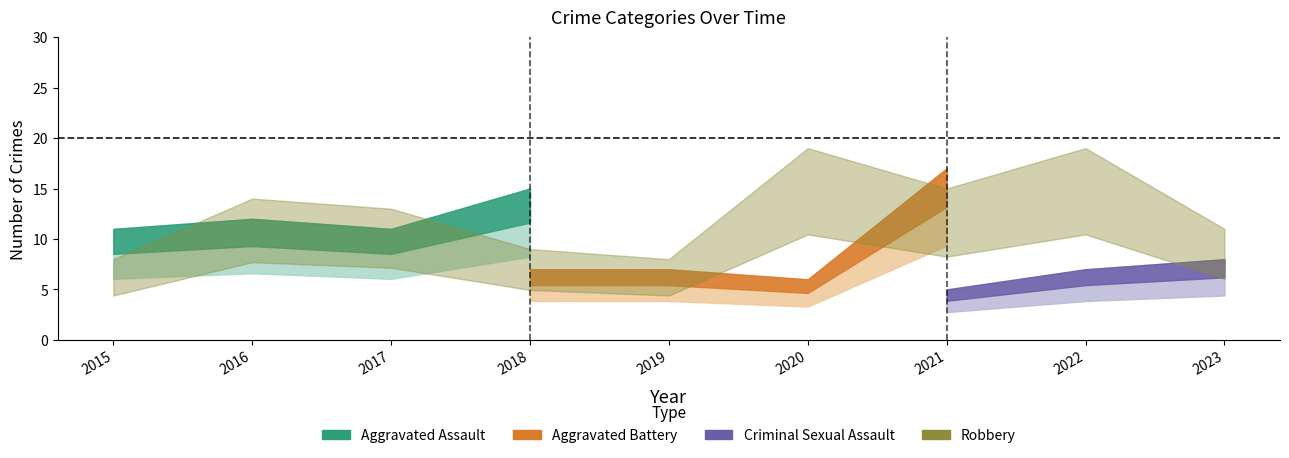

Does the chart have visible grid lines?

No